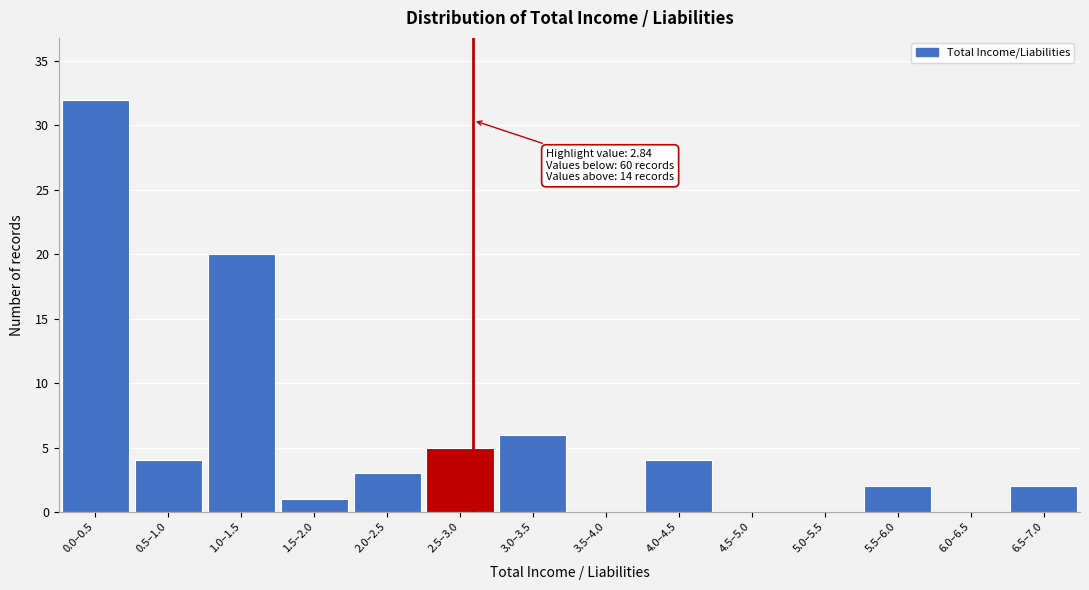

Reading left to right, list all the values displayed in this chart.

0.0–0.5=32	0.5–1.0=4	1.0–1.5=20	1.5–2.0=1	2.0–2.5=3	2.5–3.0=5	3.0–3.5=6	3.5–4.0=0	4.0–4.5=4	4.5–5.0=0	5.0–5.5=0	5.5–6.0=2	6.0–6.5=0	6.5–7.0=2